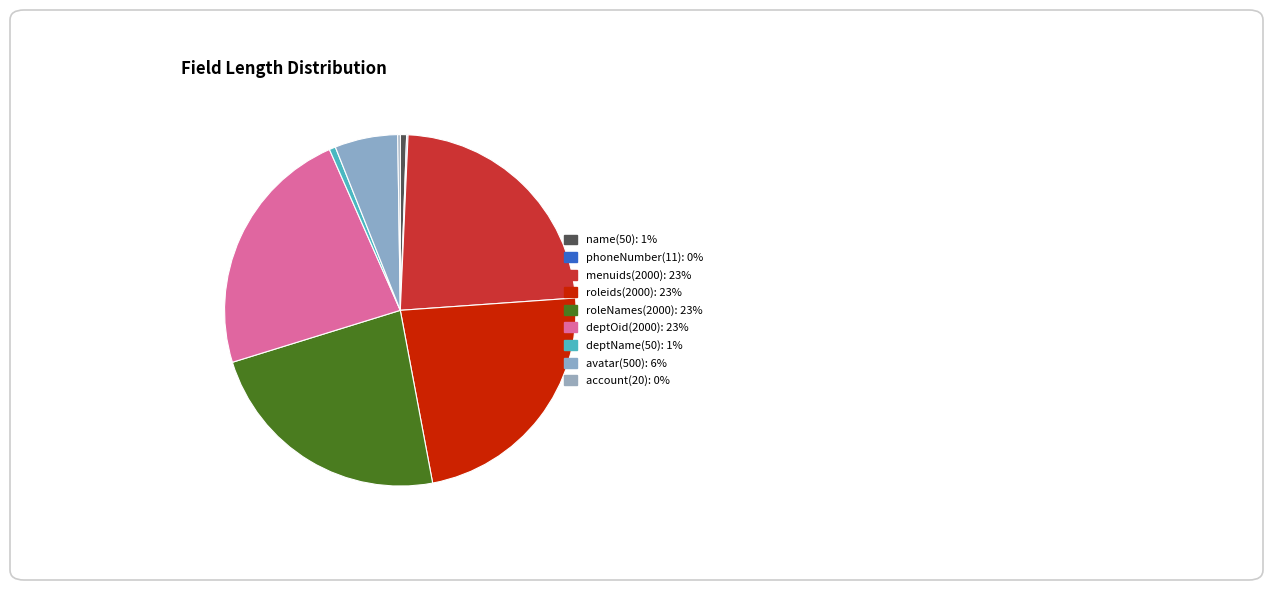

Which slice is the smallest?

phoneNumber(11)